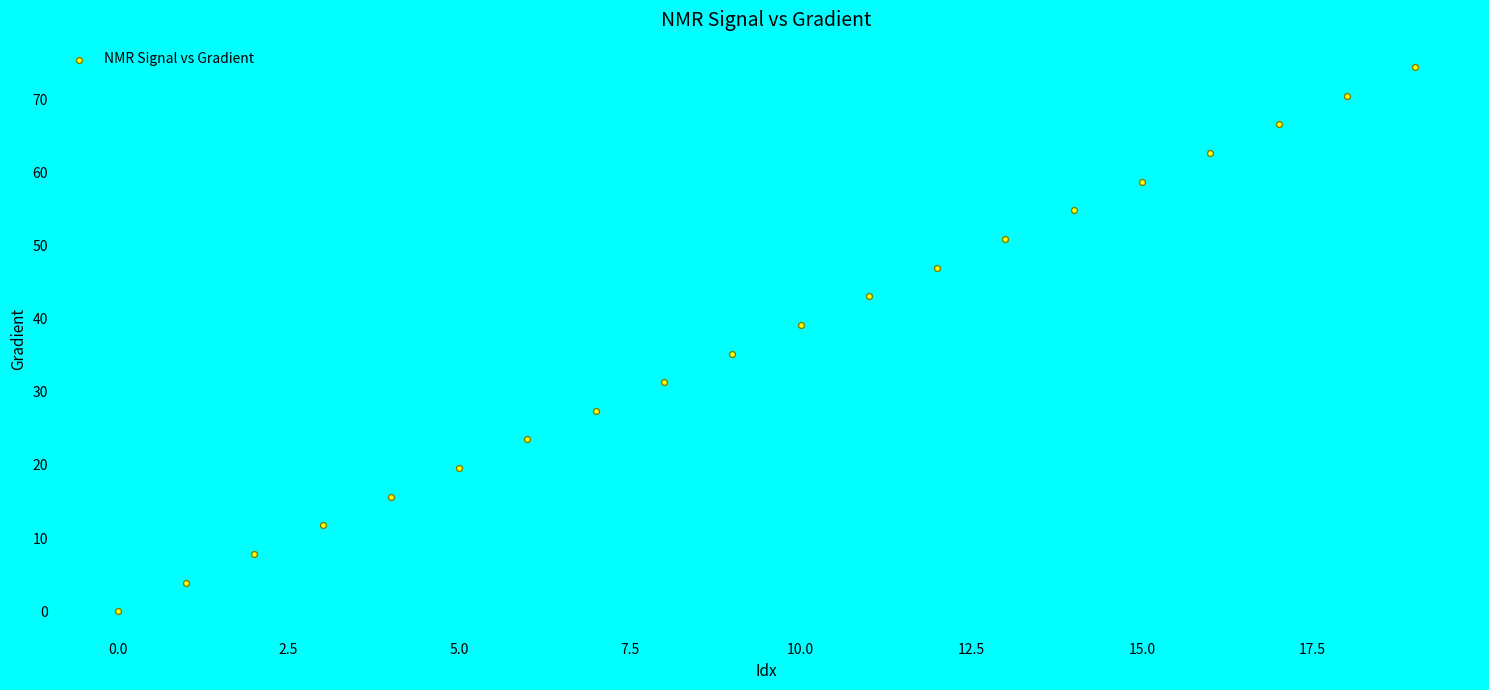

What is the range of Y values (max minus min)?

74.4